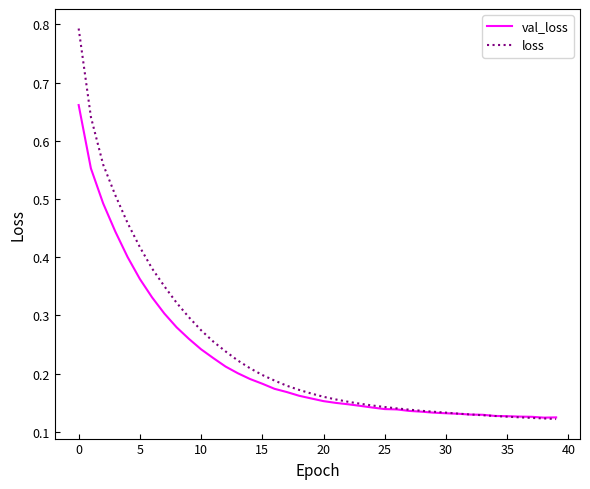

Which series has the largest range (max minus min)?

loss